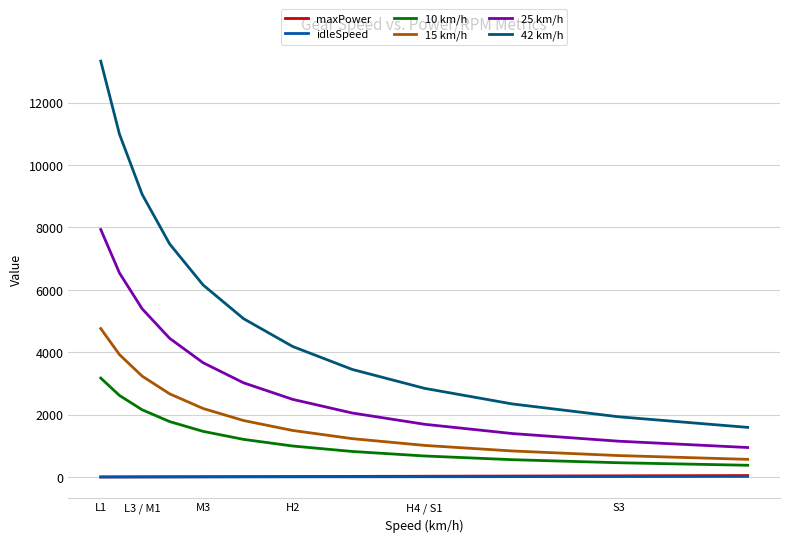

Count the number of categories in the chart.

12